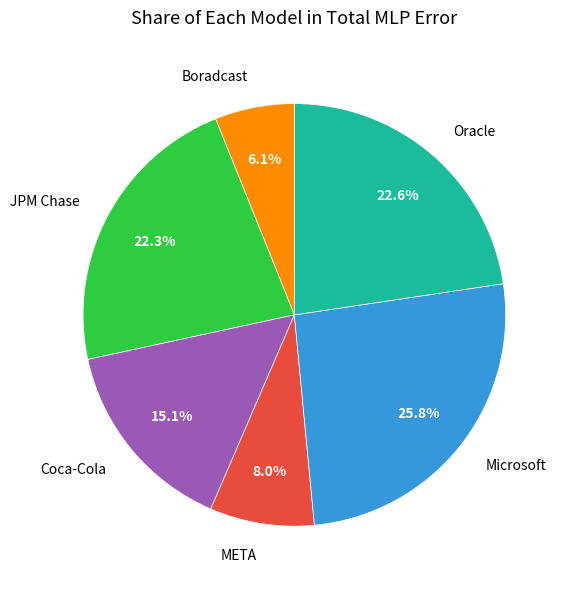

To the nearest percent, what is the difference between the JPM Chase and Microsoft slice percentages?

4%